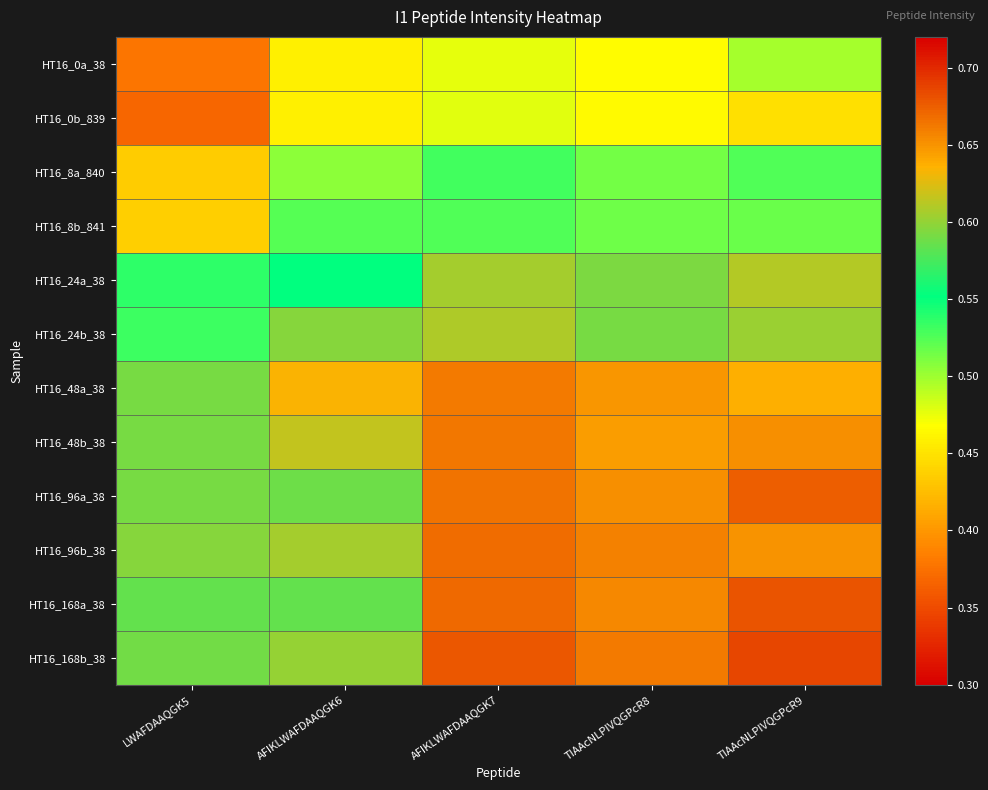

Reading left to right, transcribe all the data shown in this chart.

HT16_0a_38: LWAFDAAQGK5=0.4	AFIKLWAFDAAQGK6=0.5	AFIKLWAFDAAQGK7=0.5	TIAAcNLPIVQGPcR8=0.5	TIAAcNLPIVQGPcR9=0.5
HT16_0b_839: LWAFDAAQGK5=0.4	AFIKLWAFDAAQGK6=0.5	AFIKLWAFDAAQGK7=0.5	TIAAcNLPIVQGPcR8=0.5	TIAAcNLPIVQGPcR9=0.4
HT16_8a_840: LWAFDAAQGK5=0.4	AFIKLWAFDAAQGK6=0.5	AFIKLWAFDAAQGK7=0.5	TIAAcNLPIVQGPcR8=0.5	TIAAcNLPIVQGPcR9=0.5
HT16_8b_841: LWAFDAAQGK5=0.4	AFIKLWAFDAAQGK6=0.5	AFIKLWAFDAAQGK7=0.5	TIAAcNLPIVQGPcR8=0.5	TIAAcNLPIVQGPcR9=0.5
HT16_24a_38: LWAFDAAQGK5=0.5	AFIKLWAFDAAQGK6=0.6	AFIKLWAFDAAQGK7=0.6	TIAAcNLPIVQGPcR8=0.6	TIAAcNLPIVQGPcR9=0.6
HT16_24b_38: LWAFDAAQGK5=0.5	AFIKLWAFDAAQGK6=0.6	AFIKLWAFDAAQGK7=0.6	TIAAcNLPIVQGPcR8=0.6	TIAAcNLPIVQGPcR9=0.6
HT16_48a_38: LWAFDAAQGK5=0.6	AFIKLWAFDAAQGK6=0.6	AFIKLWAFDAAQGK7=0.7	TIAAcNLPIVQGPcR8=0.6	TIAAcNLPIVQGPcR9=0.6
HT16_48b_38: LWAFDAAQGK5=0.6	AFIKLWAFDAAQGK6=0.6	AFIKLWAFDAAQGK7=0.7	TIAAcNLPIVQGPcR8=0.6	TIAAcNLPIVQGPcR9=0.7
HT16_96a_38: LWAFDAAQGK5=0.6	AFIKLWAFDAAQGK6=0.6	AFIKLWAFDAAQGK7=0.7	TIAAcNLPIVQGPcR8=0.7	TIAAcNLPIVQGPcR9=0.7
HT16_96b_38: LWAFDAAQGK5=0.6	AFIKLWAFDAAQGK6=0.6	AFIKLWAFDAAQGK7=0.7	TIAAcNLPIVQGPcR8=0.7	TIAAcNLPIVQGPcR9=0.6
HT16_168a_38: LWAFDAAQGK5=0.6	AFIKLWAFDAAQGK6=0.6	AFIKLWAFDAAQGK7=0.7	TIAAcNLPIVQGPcR8=0.7	TIAAcNLPIVQGPcR9=0.7
HT16_168b_38: LWAFDAAQGK5=0.6	AFIKLWAFDAAQGK6=0.6	AFIKLWAFDAAQGK7=0.7	TIAAcNLPIVQGPcR8=0.7	TIAAcNLPIVQGPcR9=0.7